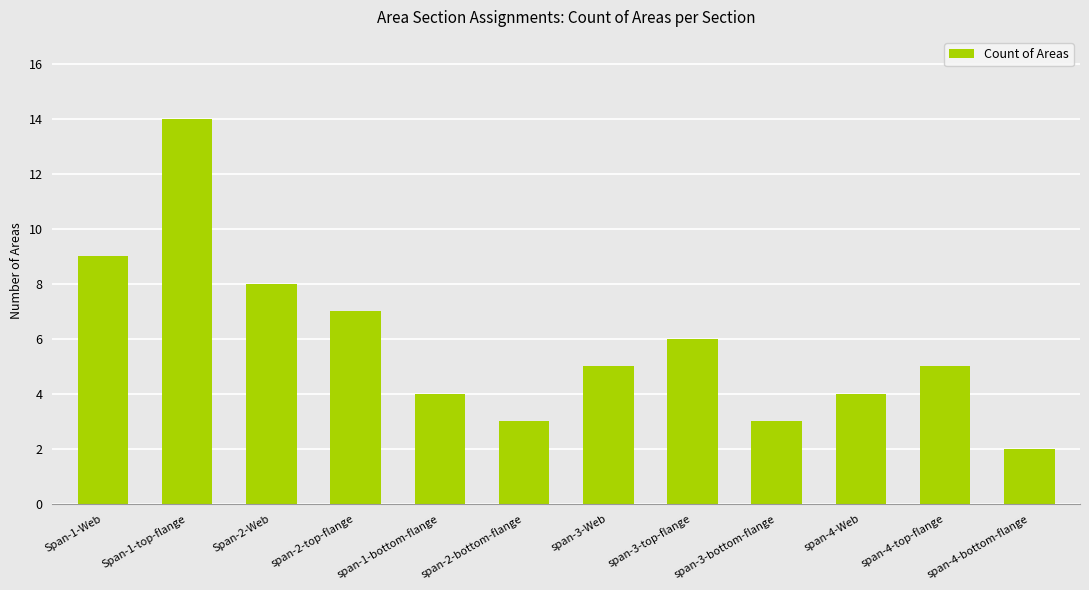

What is the difference between the maximum and second lowest values?

11